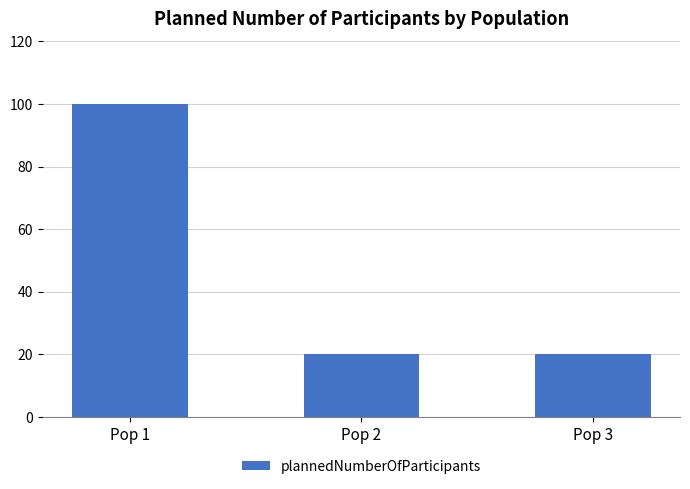

What is the average value?

47